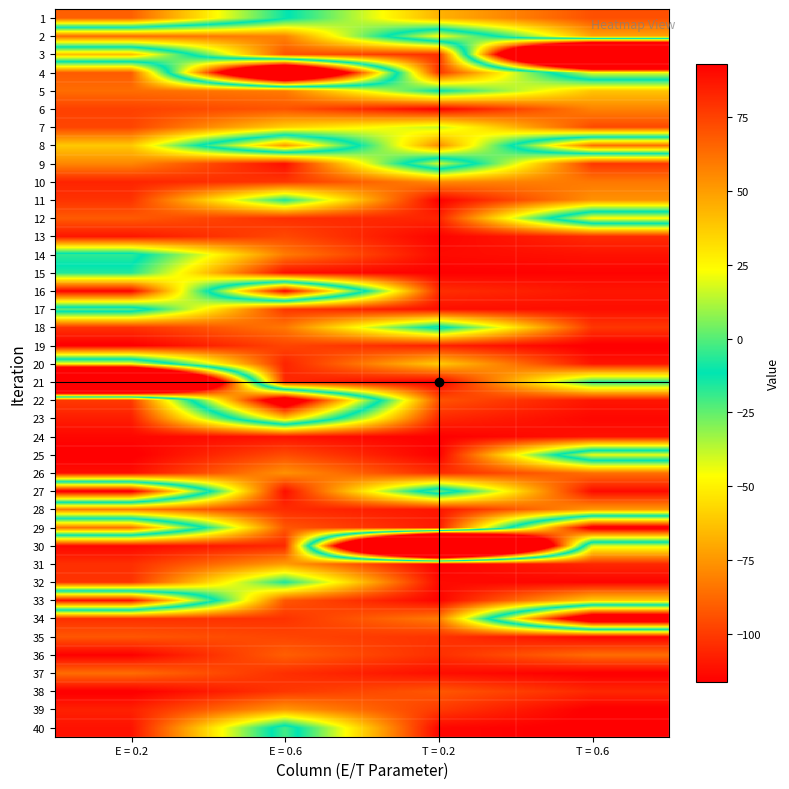

Which label corresponds to the smallest value in the chart?

T = 0.2